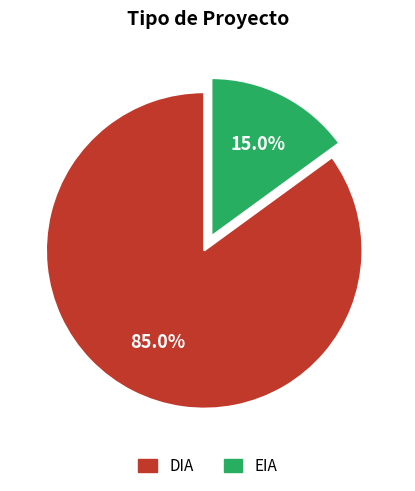

Is there a majority slice in this chart?

Yes